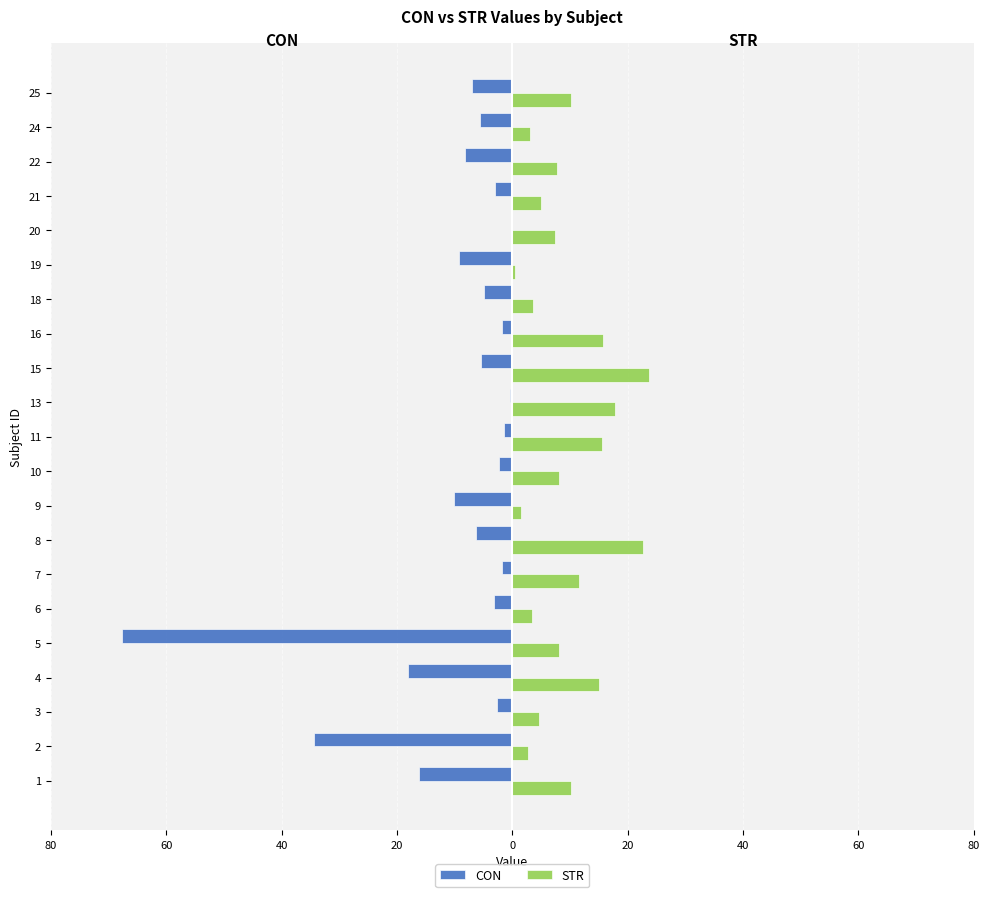

What are all the series names shown in the legend?

CON, STR